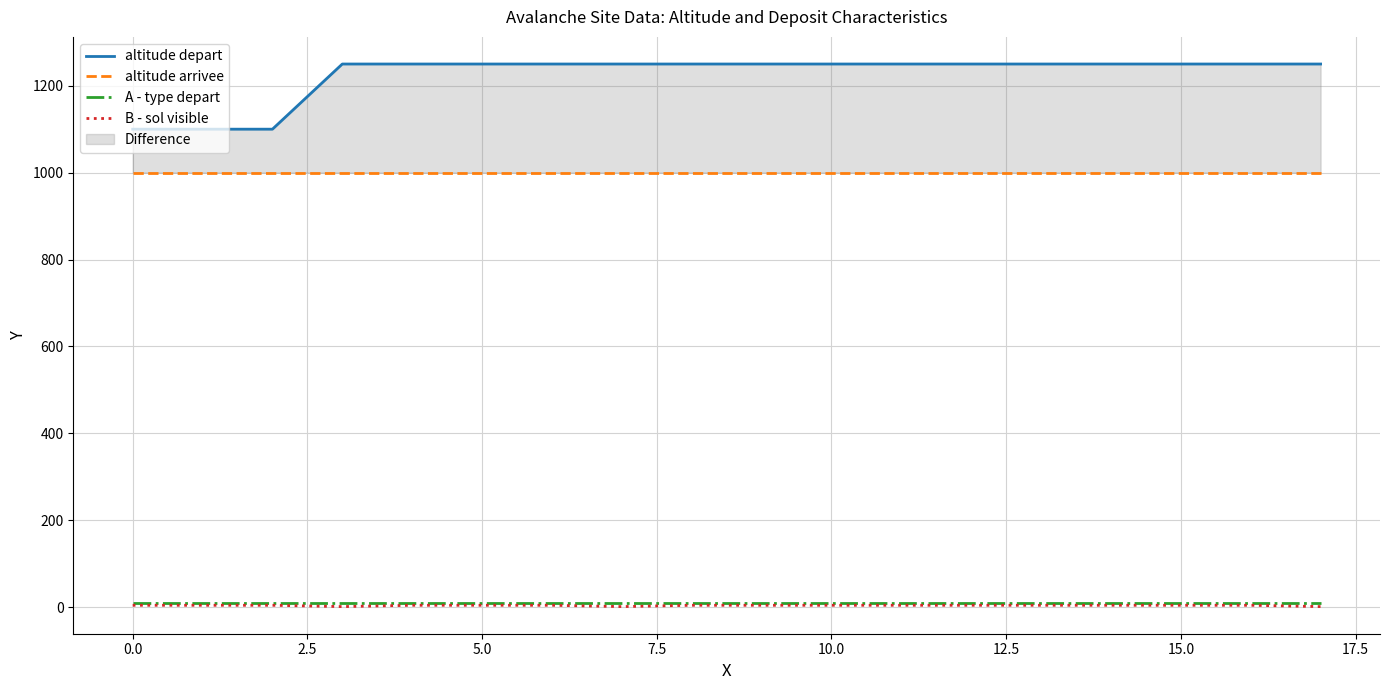

At how many categories does at least one series exceed 1235?

15